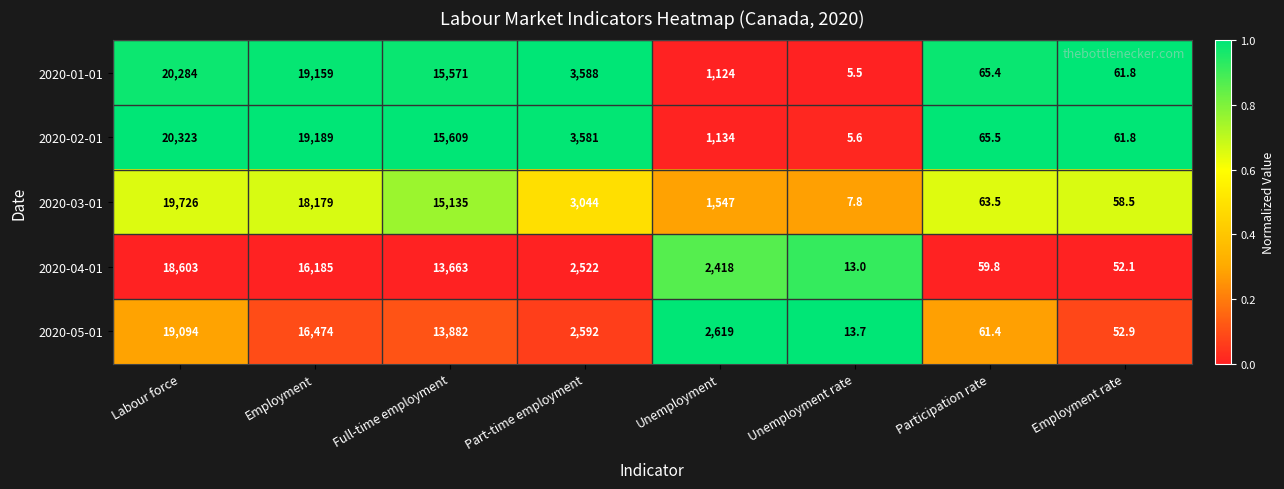

Which series changed the most between Labour force and Part-time employment?

2020-02-01